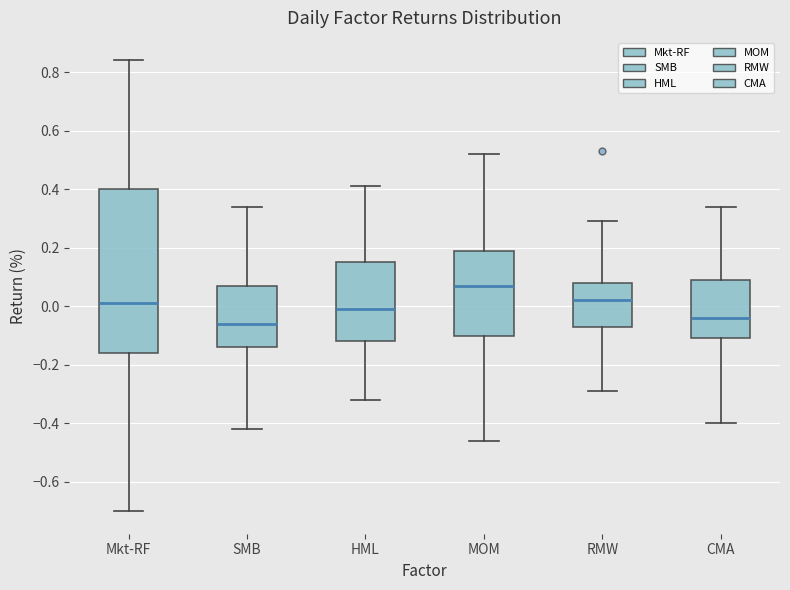

Where does the lower whisker of the box for RMW end on the y-axis? The values are not printed on the chart, so give them approximately, as read against the axis.

-0.28